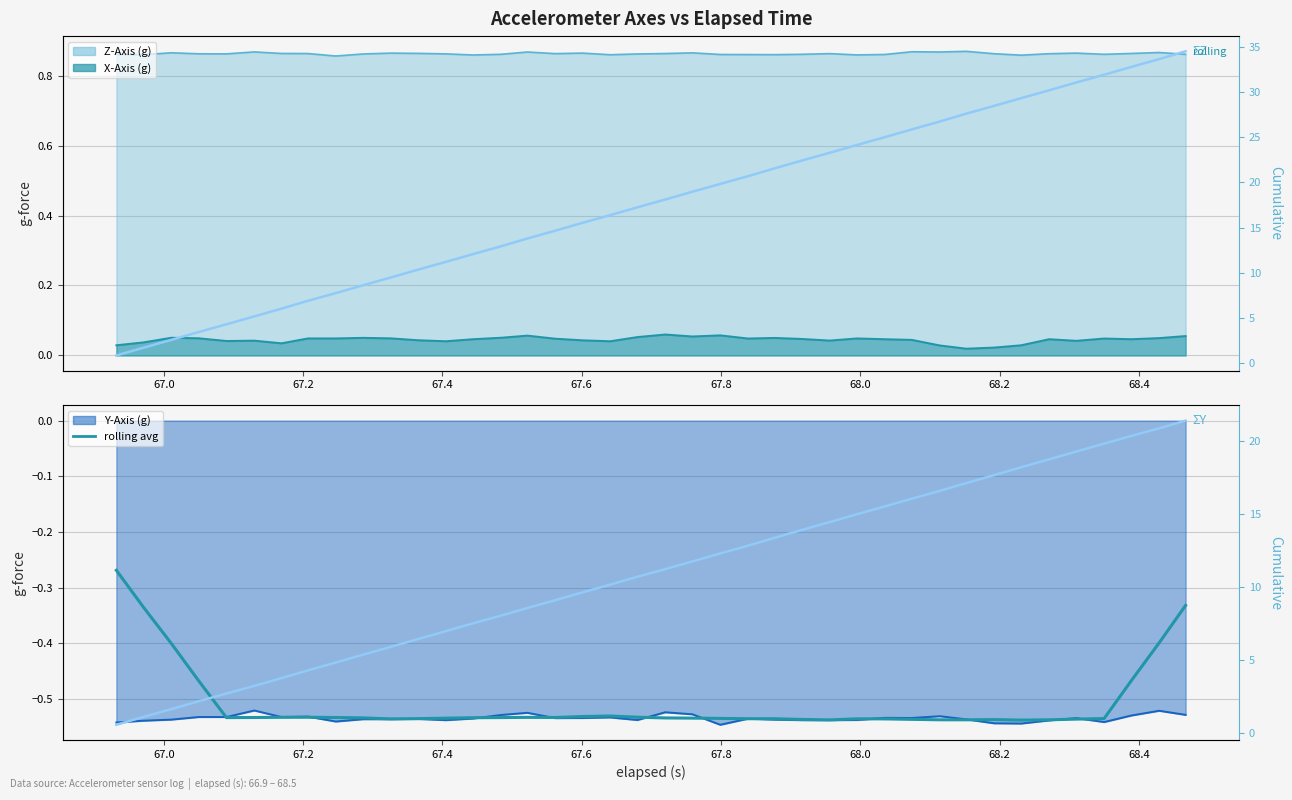

What is the value of the ΣZ-Axis (g) point at the 14th from the left?

12.1